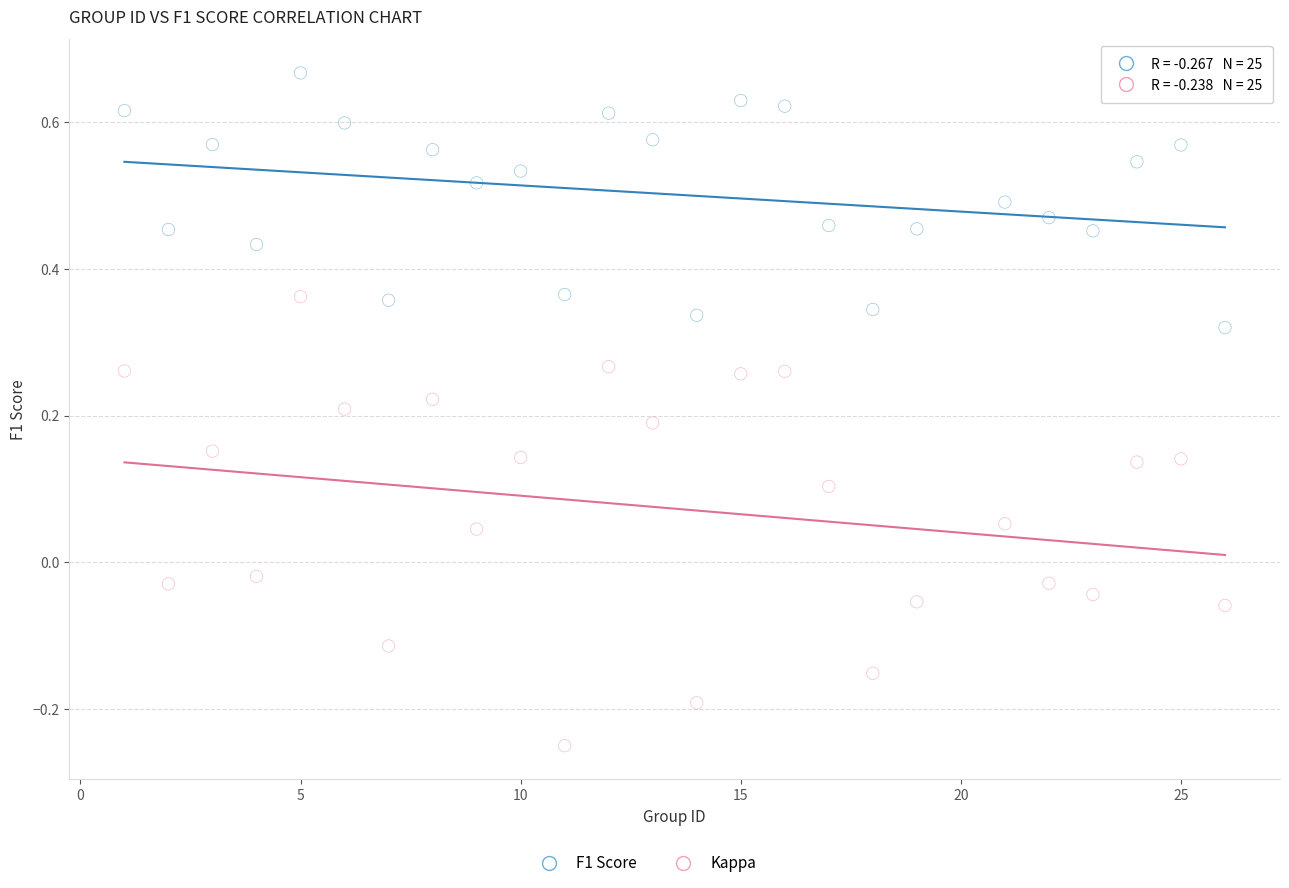

Which series reaches the minimum Y coordinate?

Kappa